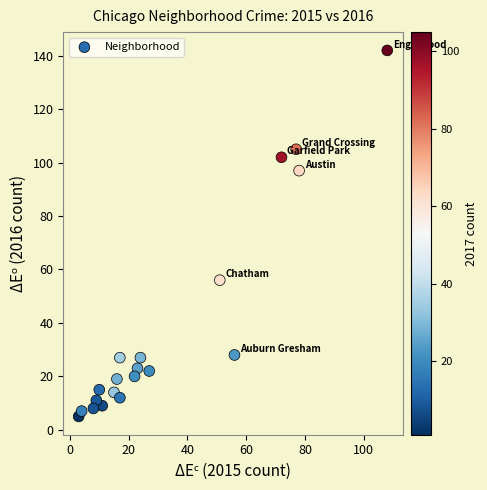

What Y value in the scatter plot is closest to 73?

56